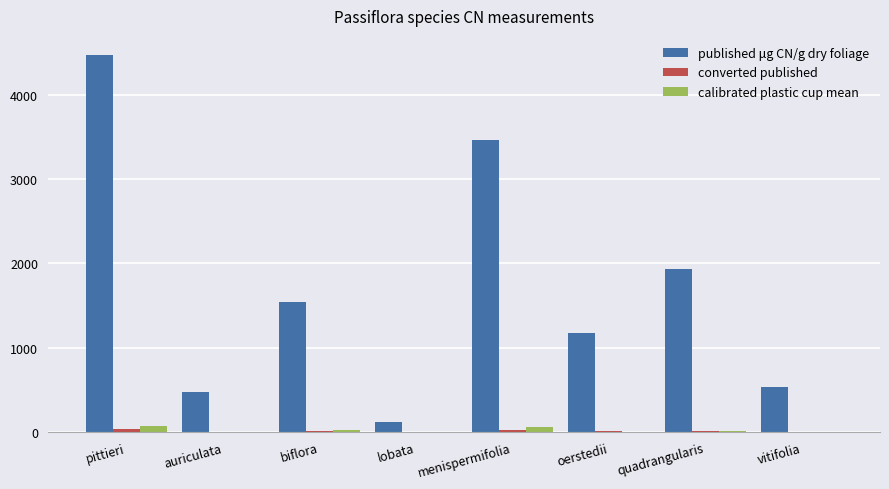

What is the highest value of the published μg CN/g dry foliage series?

4474.0